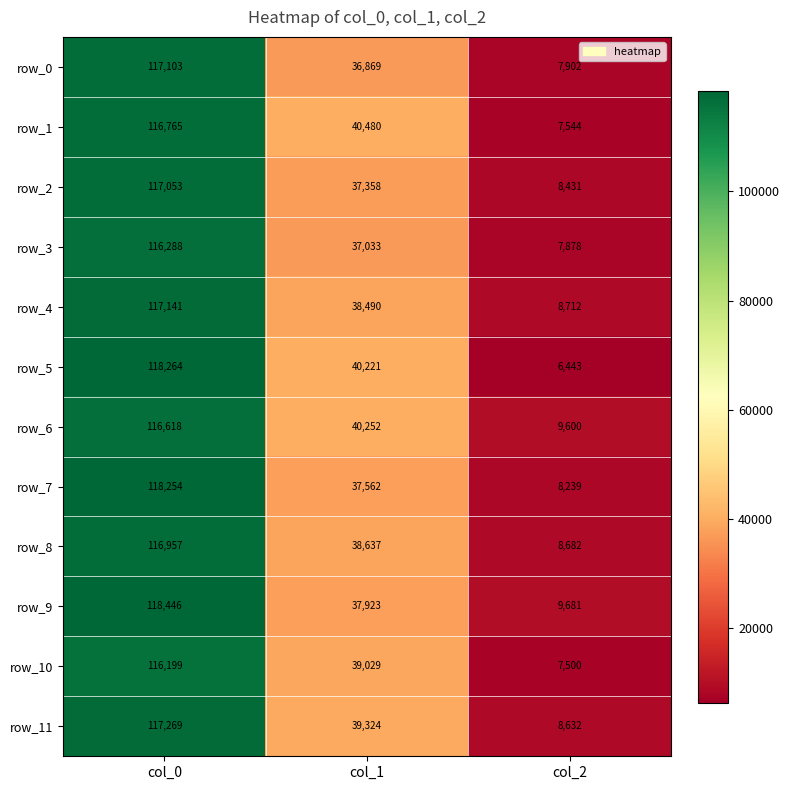

Rank the series by their maximum value, from highest to lowest.

row_9, row_5, row_7, row_11, row_4, row_0, row_2, row_8, row_1, row_6, row_3, row_10